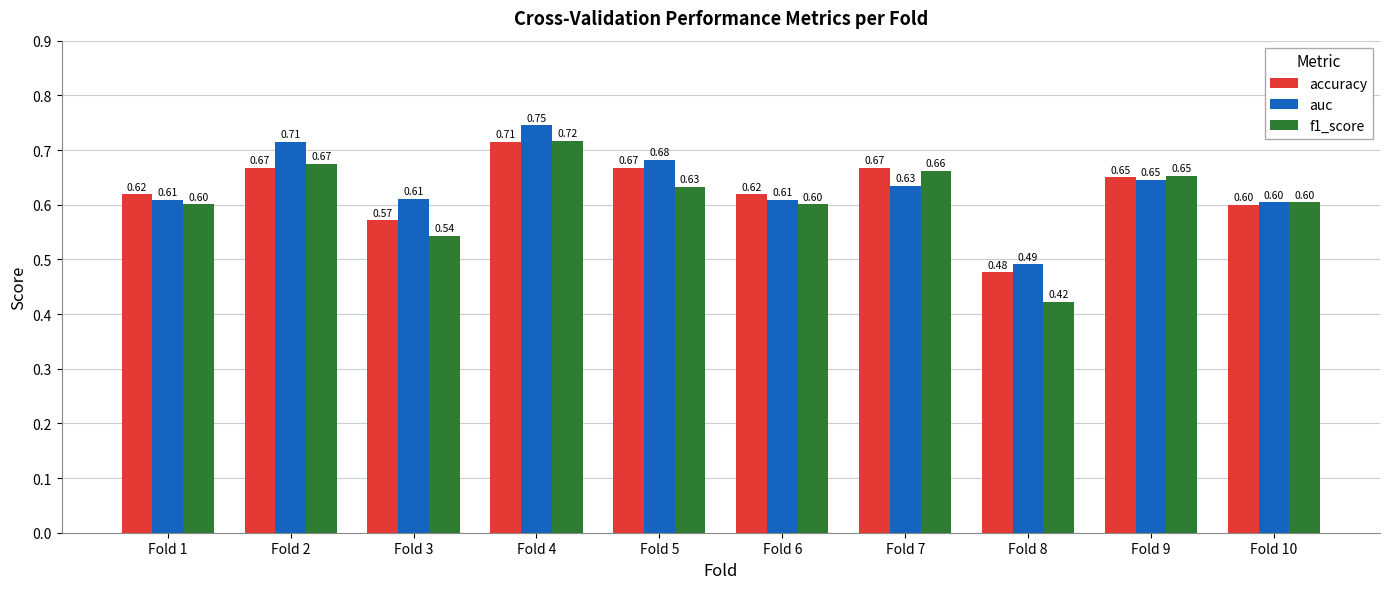

Rank the series by their average value, from lowest to highest.

f1_score, accuracy, auc